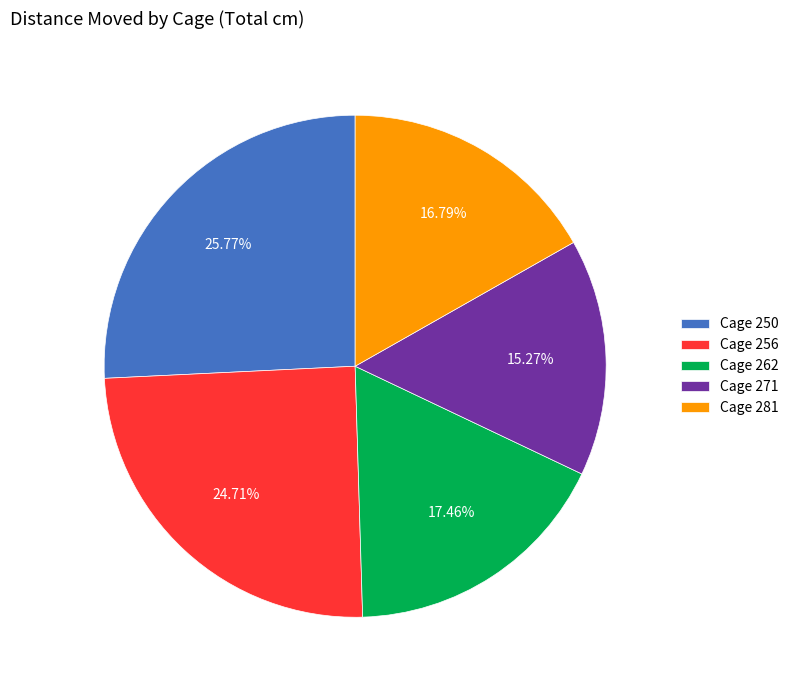

Is Cage 262 the majority of the pie?

No